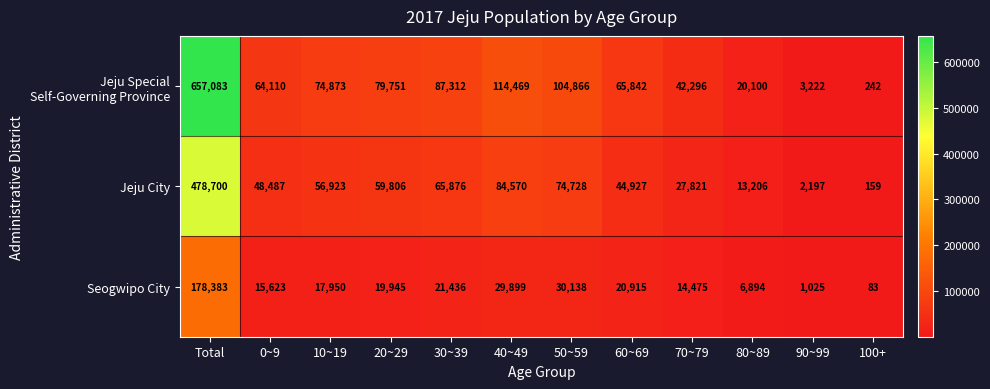

List the labels in order of Seogwipo City value, smallest first.

100+, 90~99, 80~89, 70~79, 0~9, 10~19, 20~29, 60~69, 30~39, 40~49, 50~59, Total